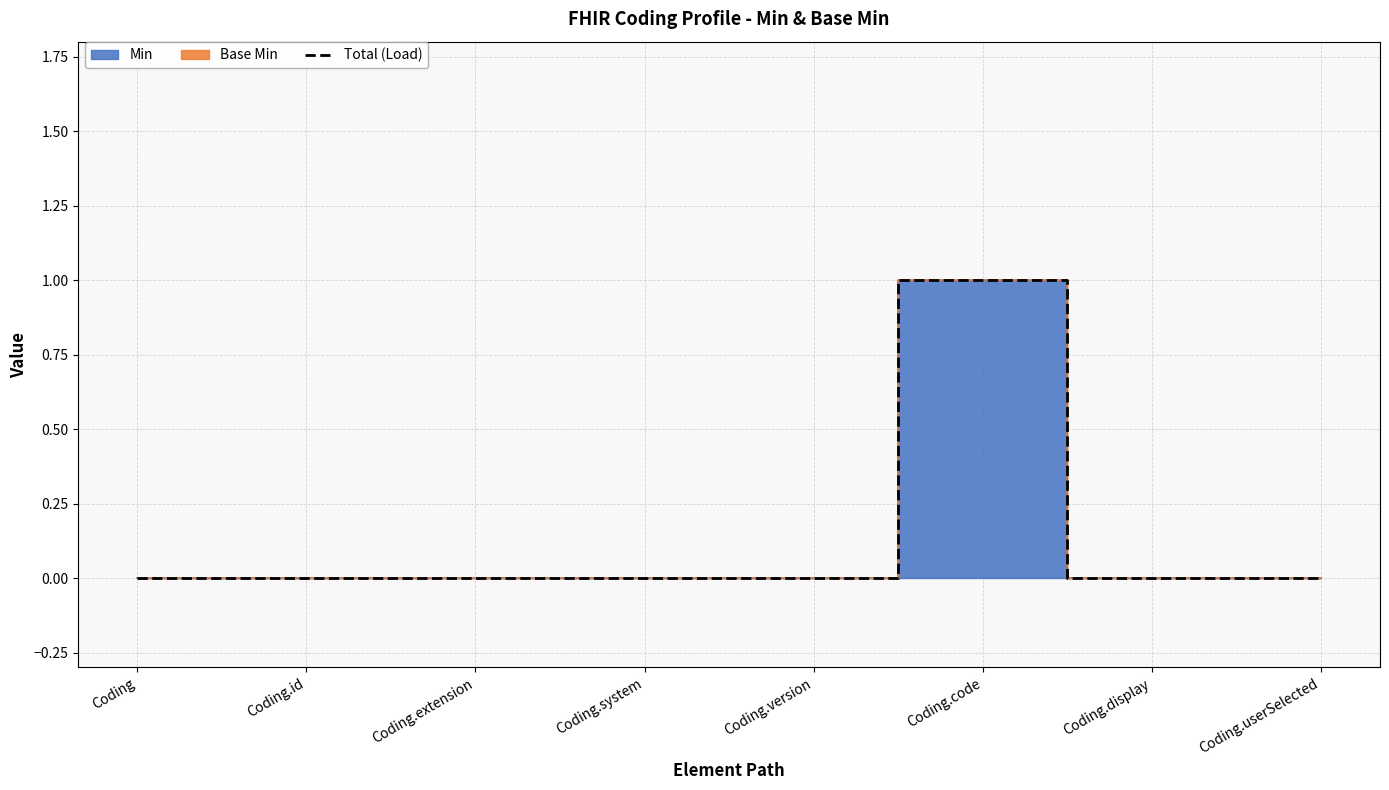

What position from the left is Coding.userSelected?

8